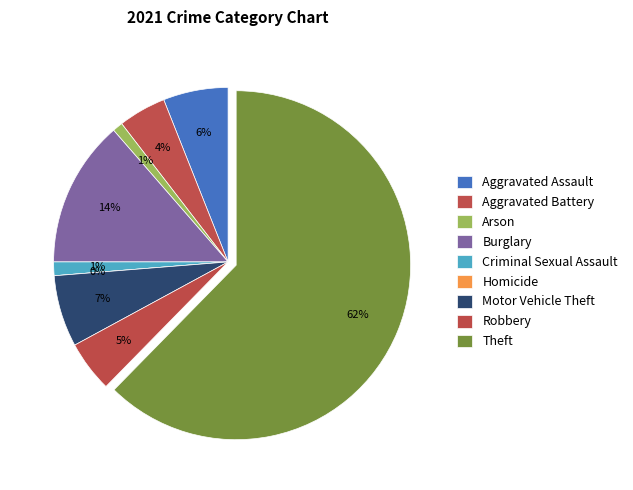

How many slices are in this pie chart?

9